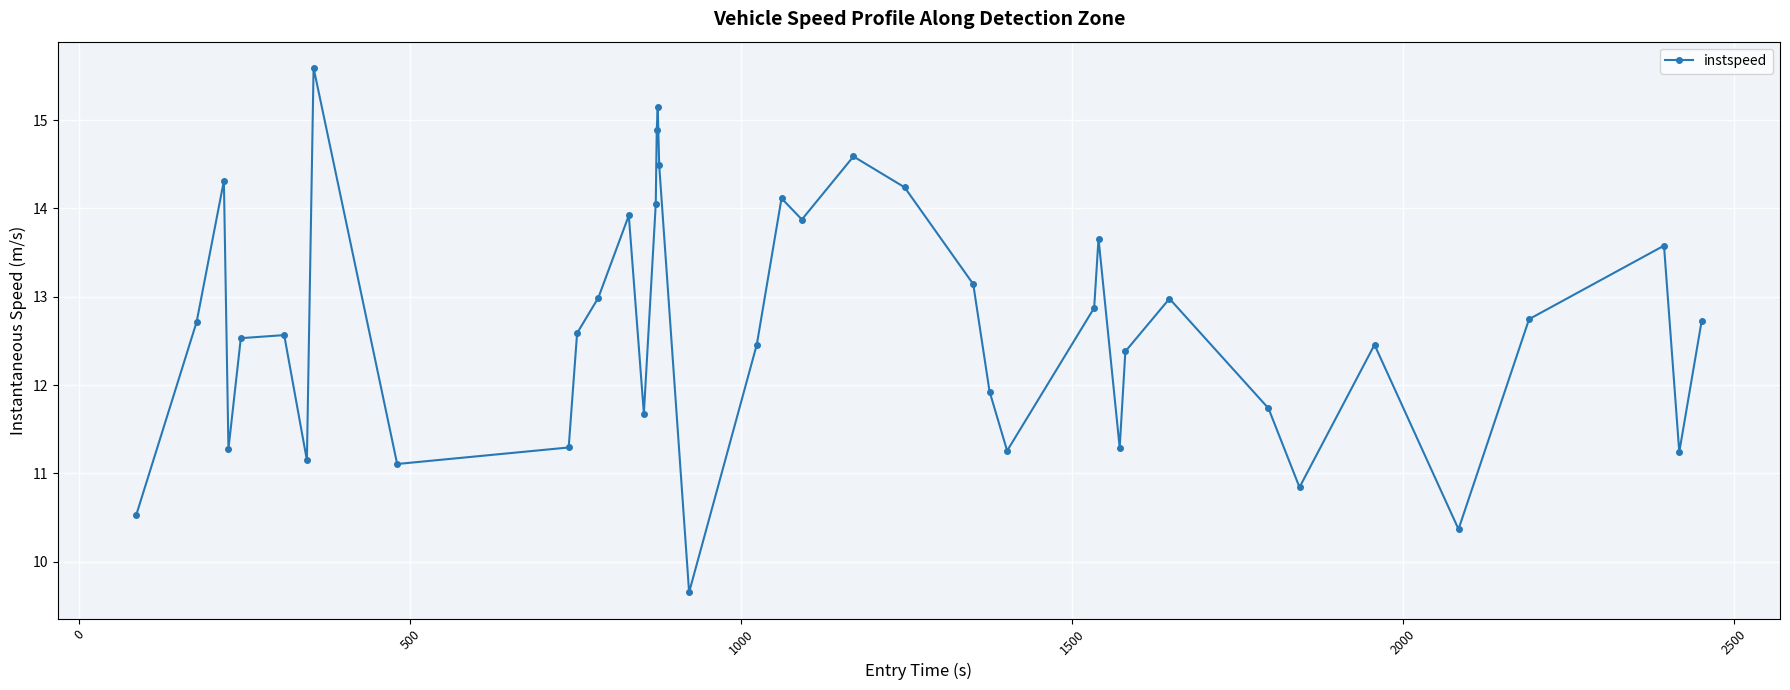

How many lines are shown in the chart?

1